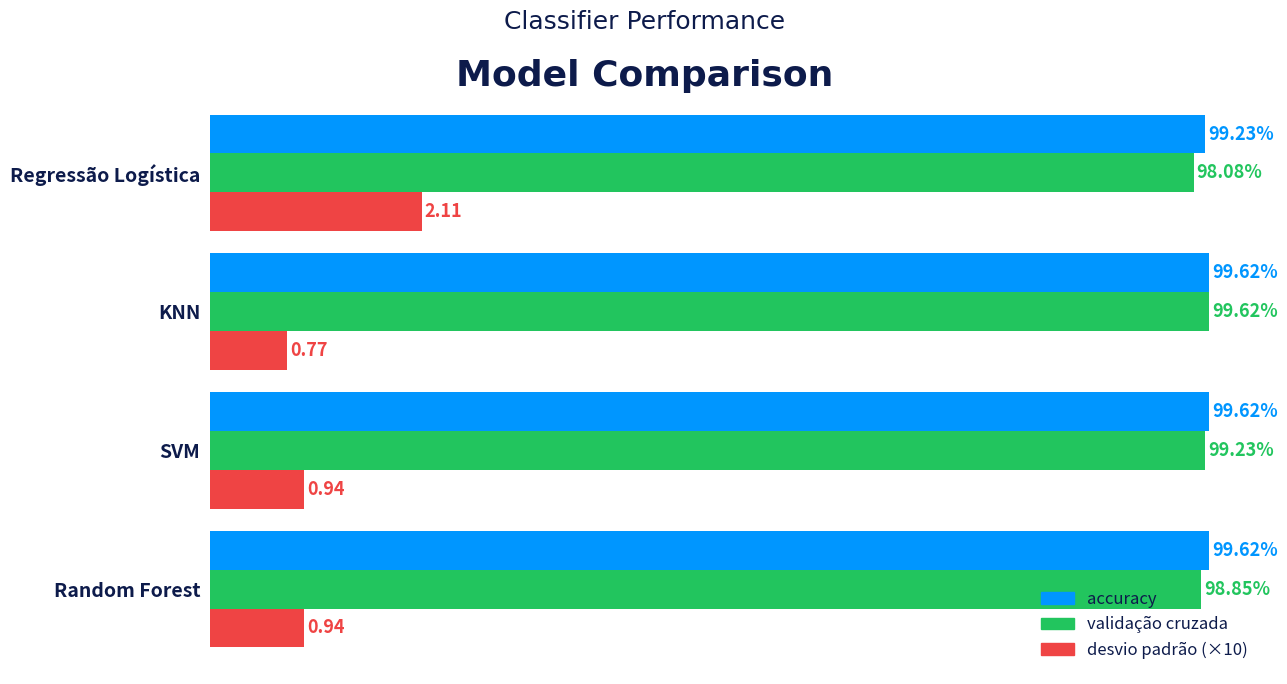

Which series has the largest total across all categories?

accuracy